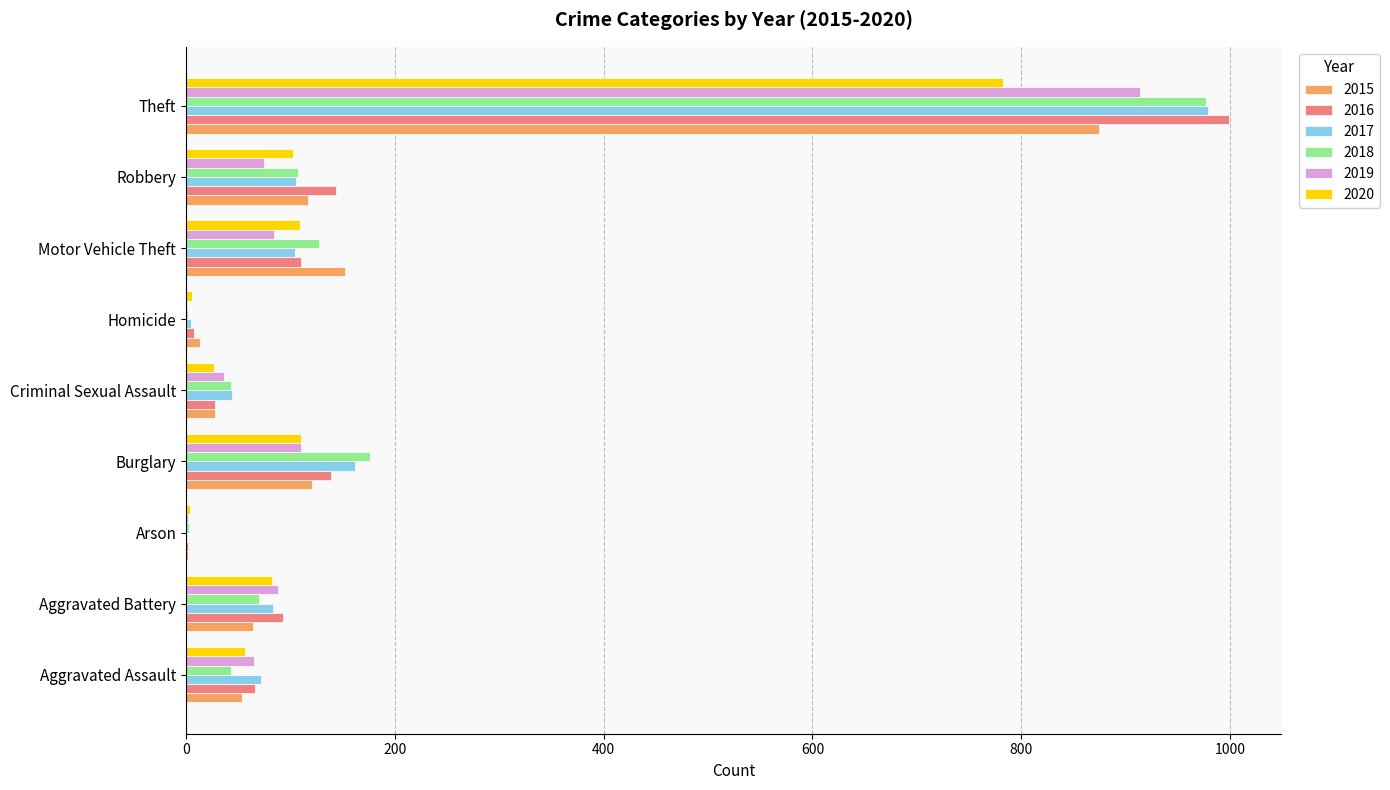

What are all the series names shown in the legend?

2015, 2016, 2017, 2018, 2019, 2020